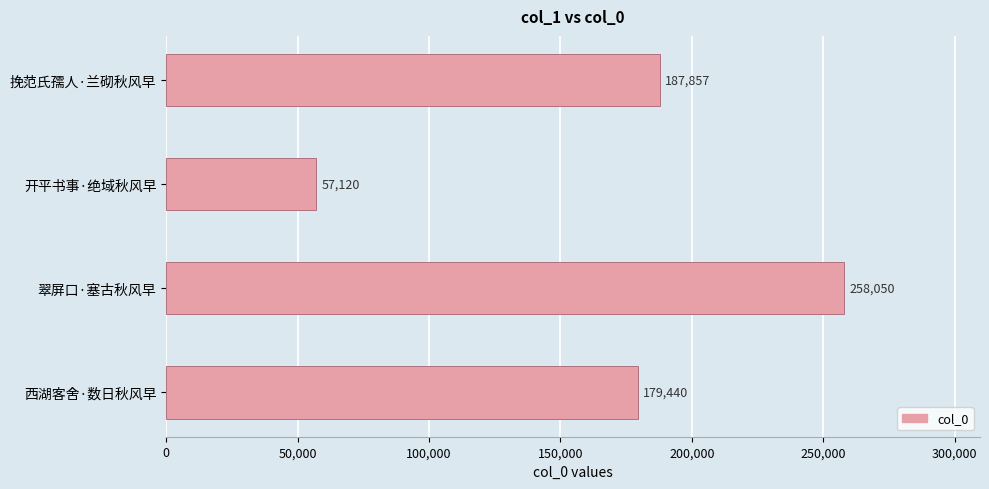

Where is the data nearest to the value 157585?

西湖客舍·数日秋风早